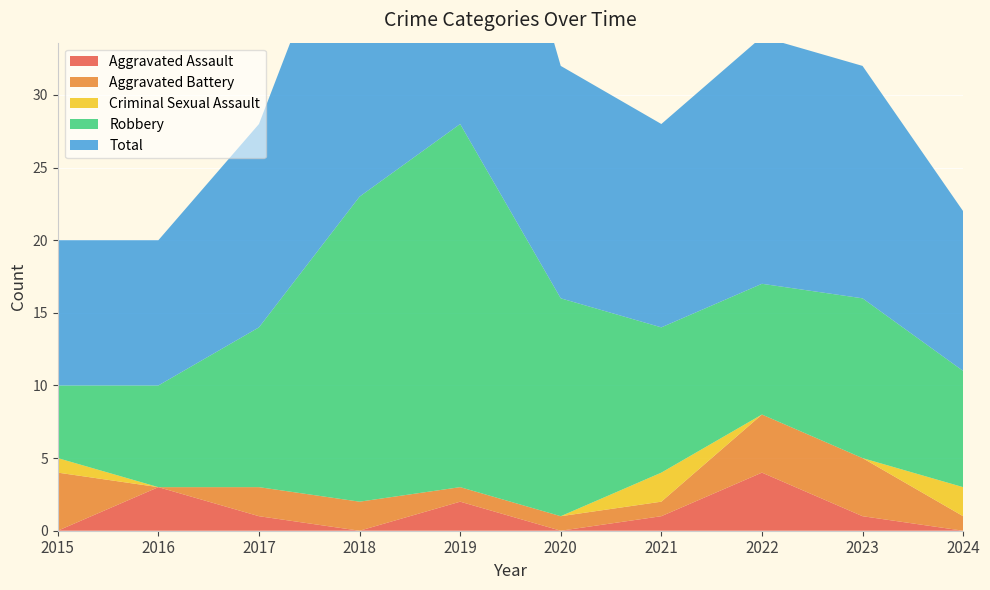

Reading left to right, what are all the values shown in this chart?

Aggravated Assault: 2015=0	2016=3	2017=1	2018=0	2019=2	2020=0	2021=1	2022=4	2023=1	2024=0
Aggravated Battery: 2015=4	2016=0	2017=2	2018=2	2019=1	2020=1	2021=1	2022=4	2023=4	2024=1
Criminal Sexual Assault: 2015=1	2016=0	2017=0	2018=0	2019=0	2020=0	2021=2	2022=0	2023=0	2024=2
Robbery: 2015=5	2016=7	2017=11	2018=21	2019=25	2020=15	2021=10	2022=9	2023=11	2024=8
Total: 2015=10	2016=10	2017=14	2018=23	2019=28	2020=16	2021=14	2022=17	2023=16	2024=11